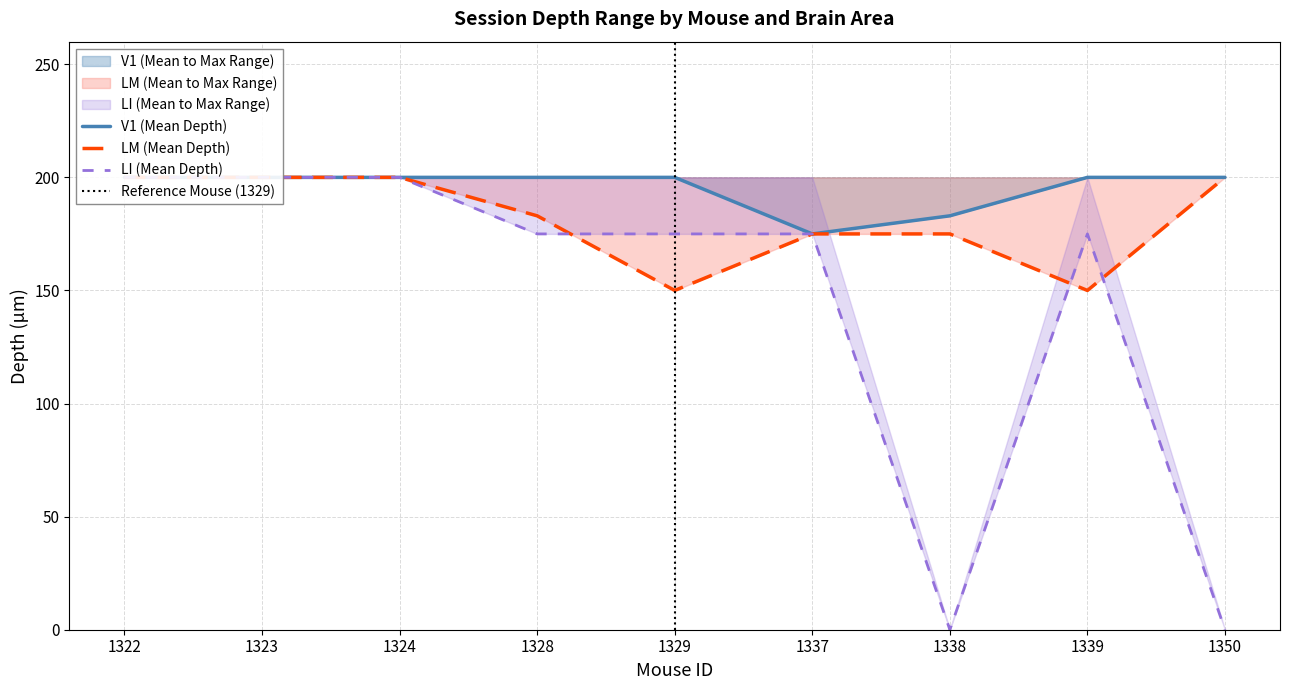

What is the total value across all series at 1338?

358